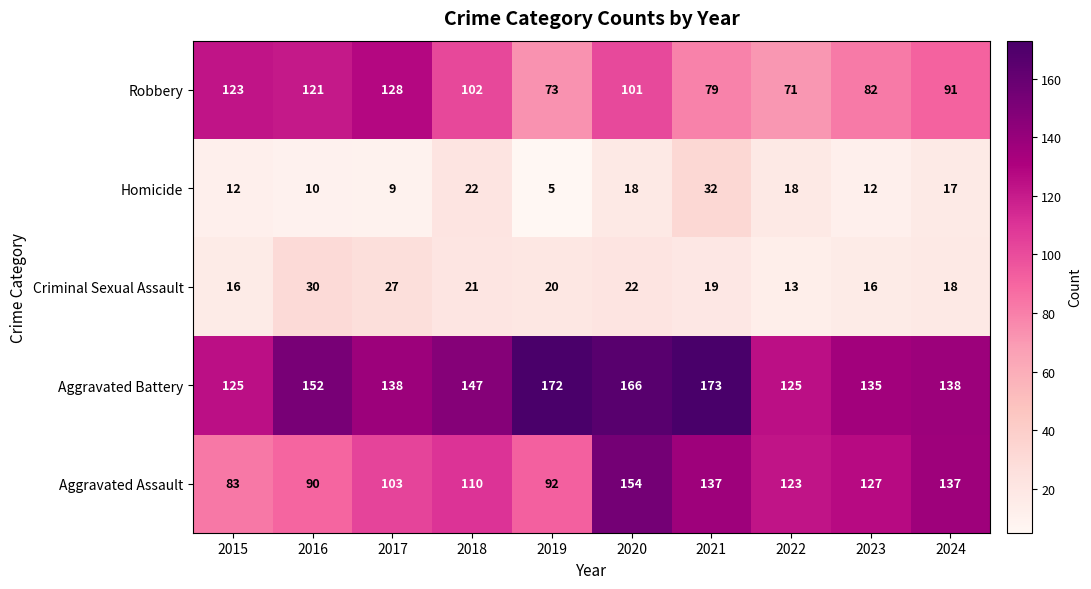

True or false: Criminal Sexual Assault has a value of 18 at 2024.

True